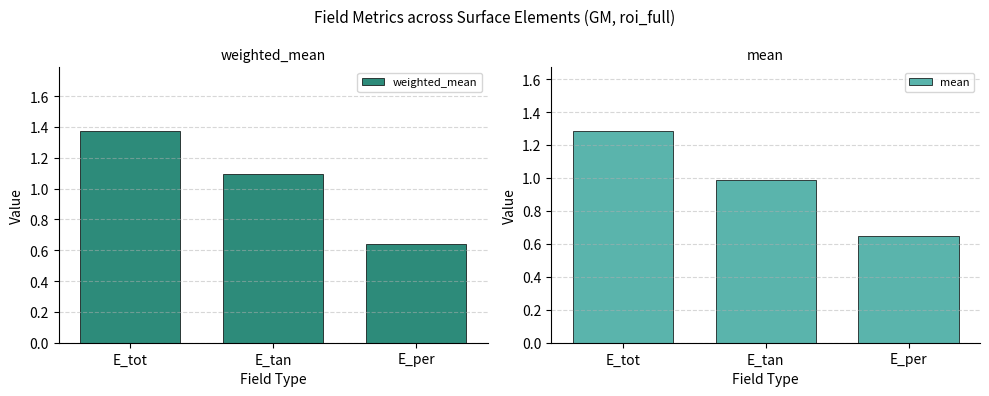

Rank the series by their average value, from highest to lowest.

weighted_mean, mean